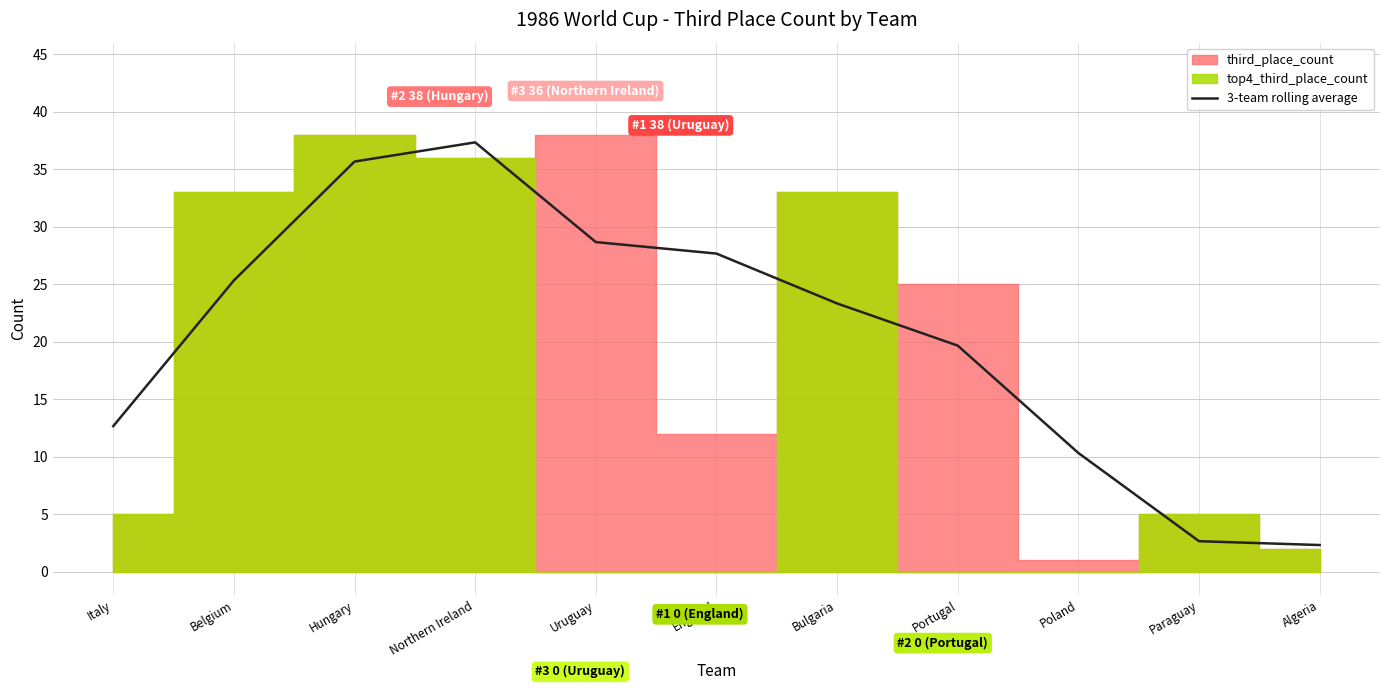

Which category has the lowest value across all series?

Algeria